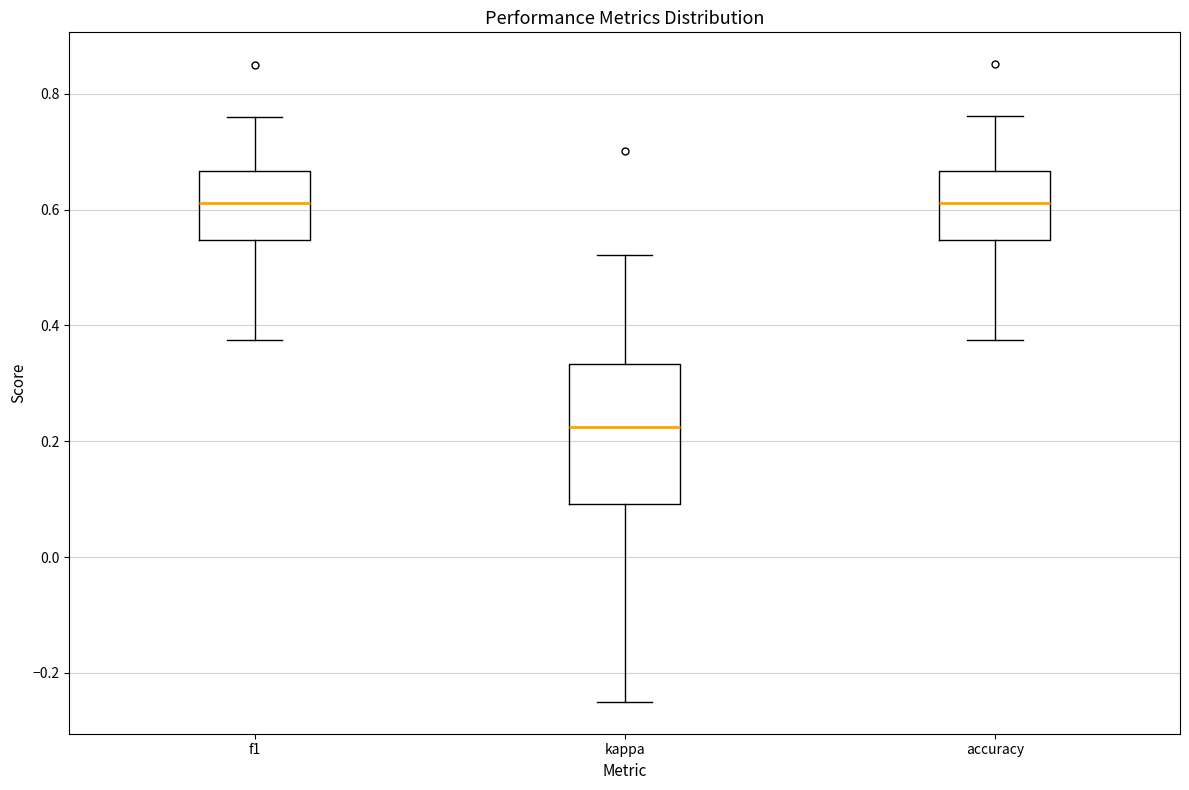

Reading left to right, transcribe this box plot: for each box, give where its median line is, the range the box spans, and where its two whiskers end, as read against the y-axis. The values are not printed on the chart, so give them approximately, as read against the axis.

f1: median 0.62, box 0.54 to 0.66, whiskers 0.38 to 0.76
kappa: median 0.22, box 0.10 to 0.34, whiskers -0.24 to 0.52
accuracy: median 0.62, box 0.54 to 0.66, whiskers 0.38 to 0.76